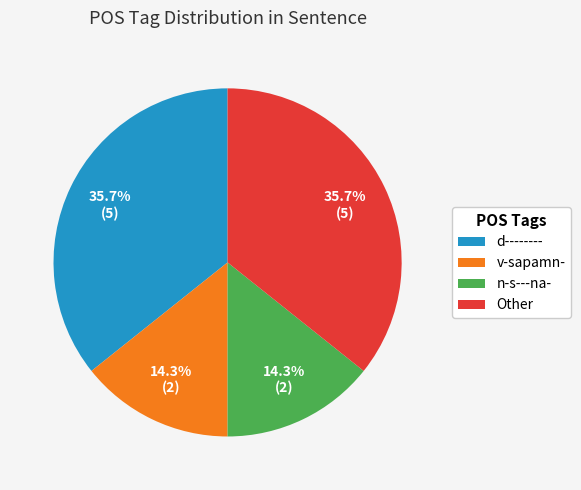

What is the ratio of the value at v-sapamn- to the value at d--------?

0.4